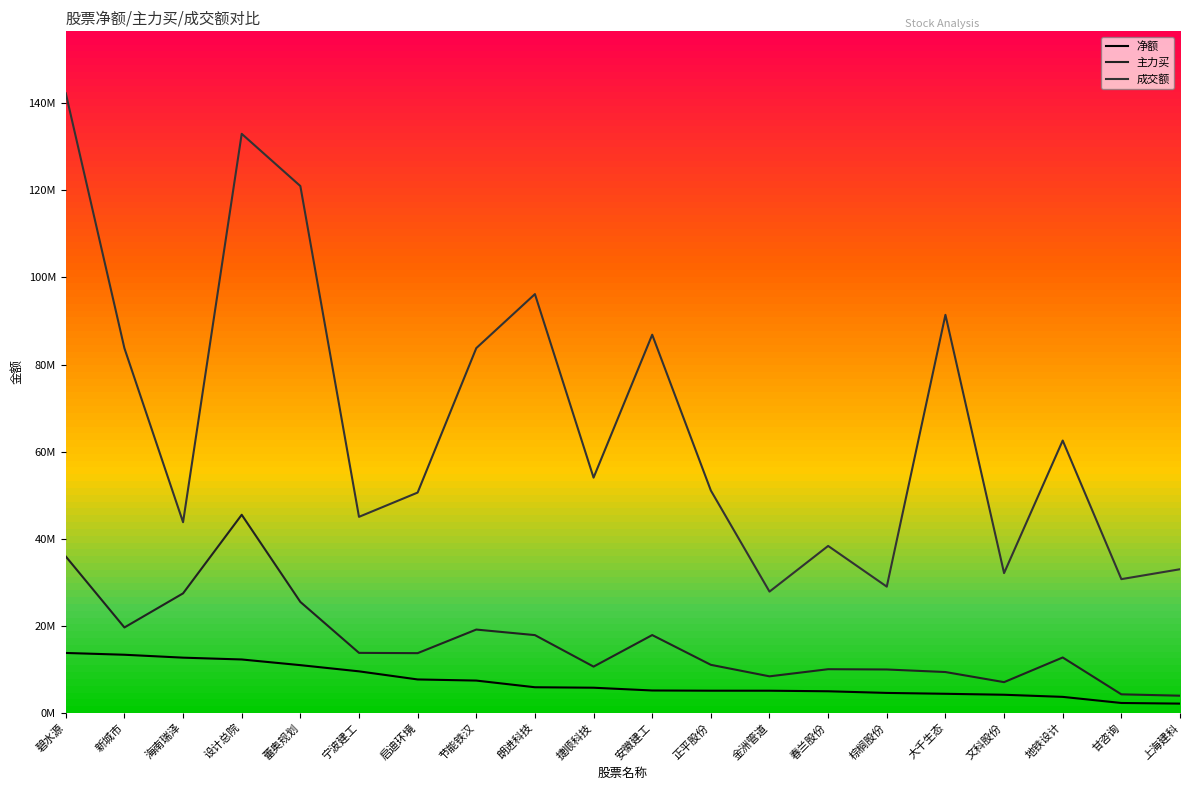

Where is the first local maximum for 主力买?

设计总院